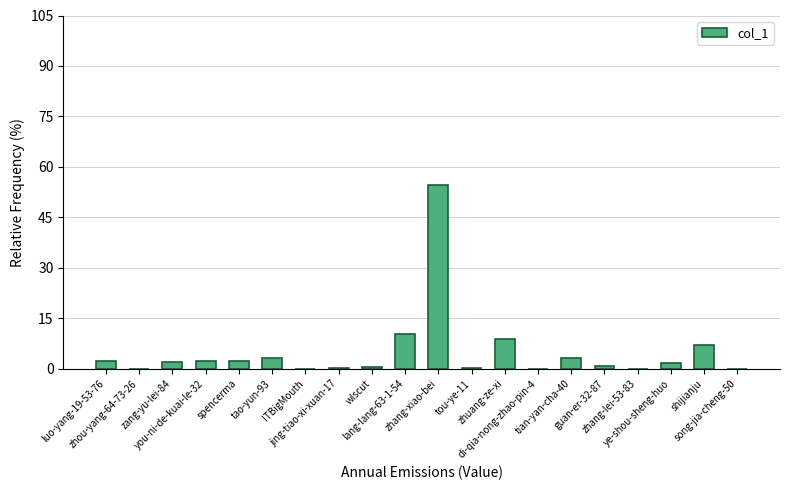

What is the greatest value displayed?

54.6